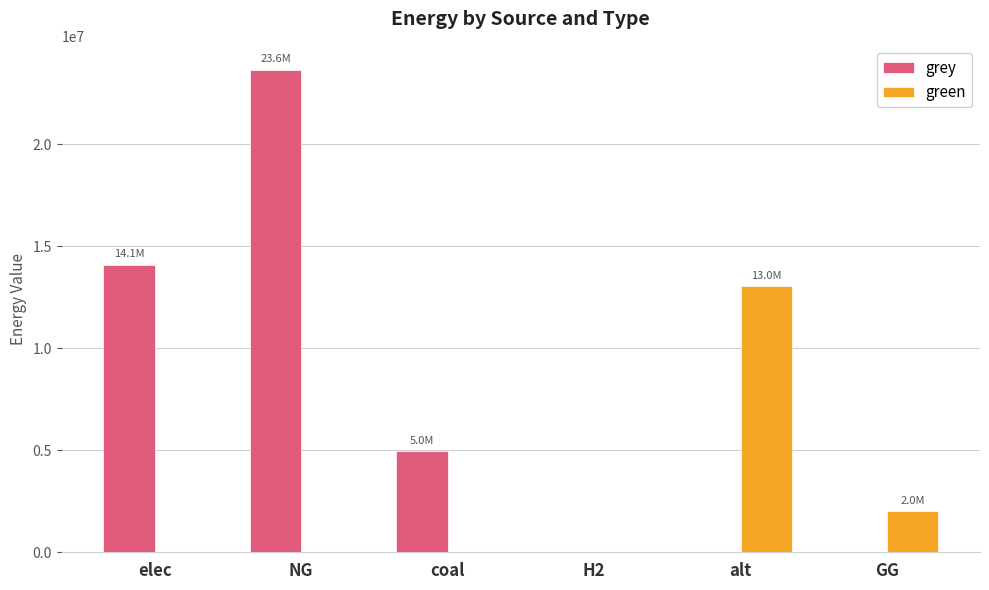

How many groups of bars are there?

6